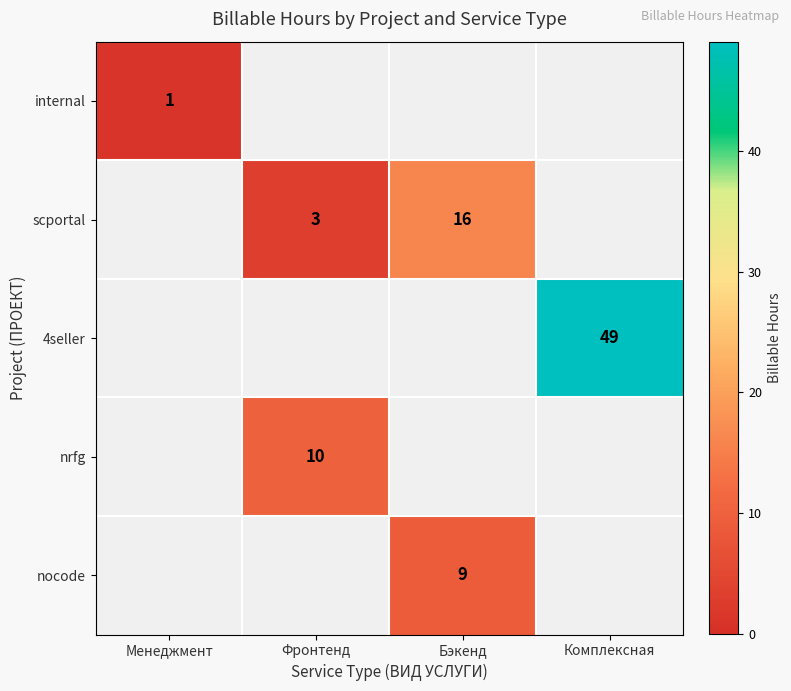

True or false: 4seller has a value of 49 at Комплексная.

True